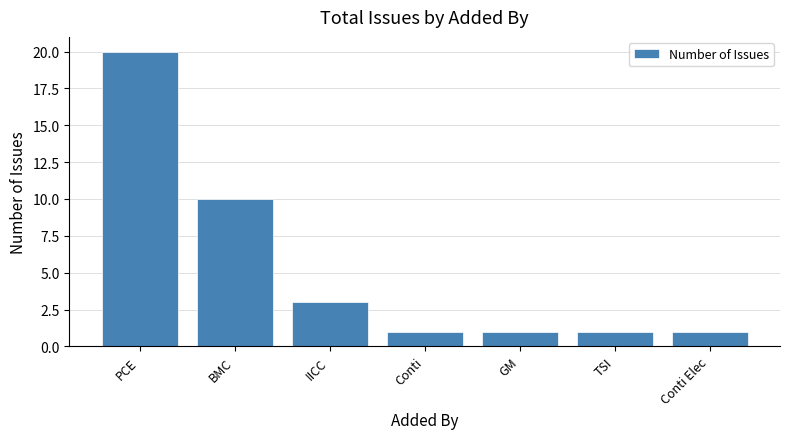

What position from the right is PCE?

7